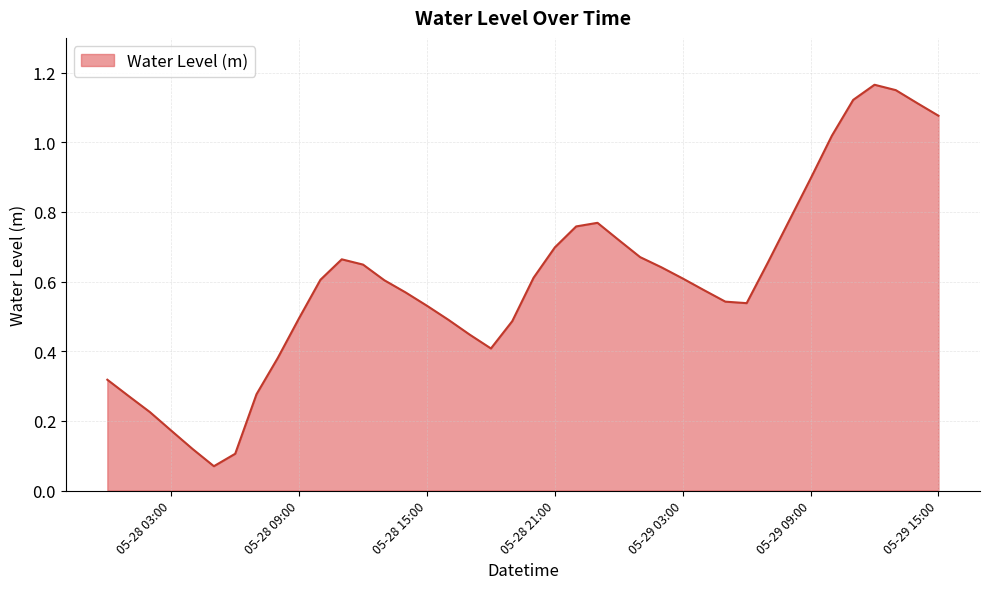

Where is the first local minimum?

2025-05-28 05:00:00